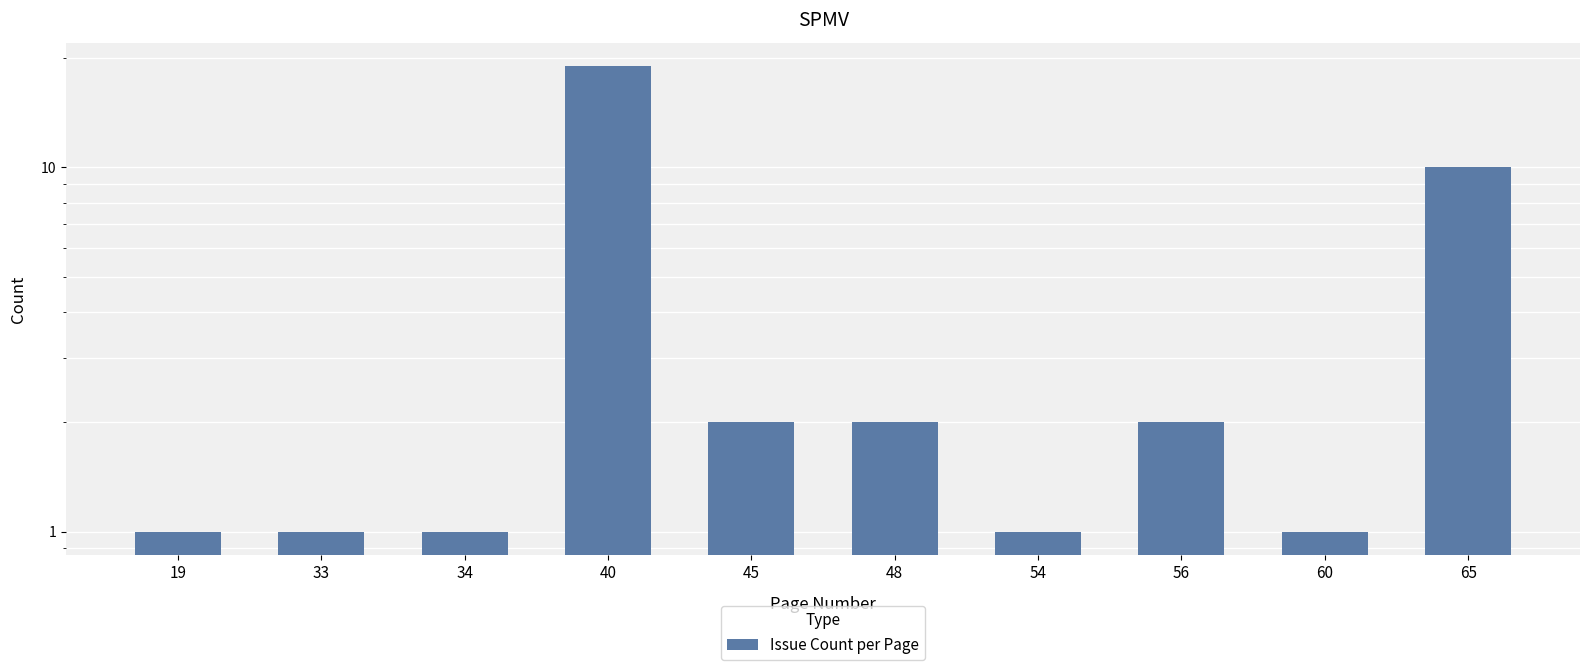

The value at 33 is 1. True or false?

True